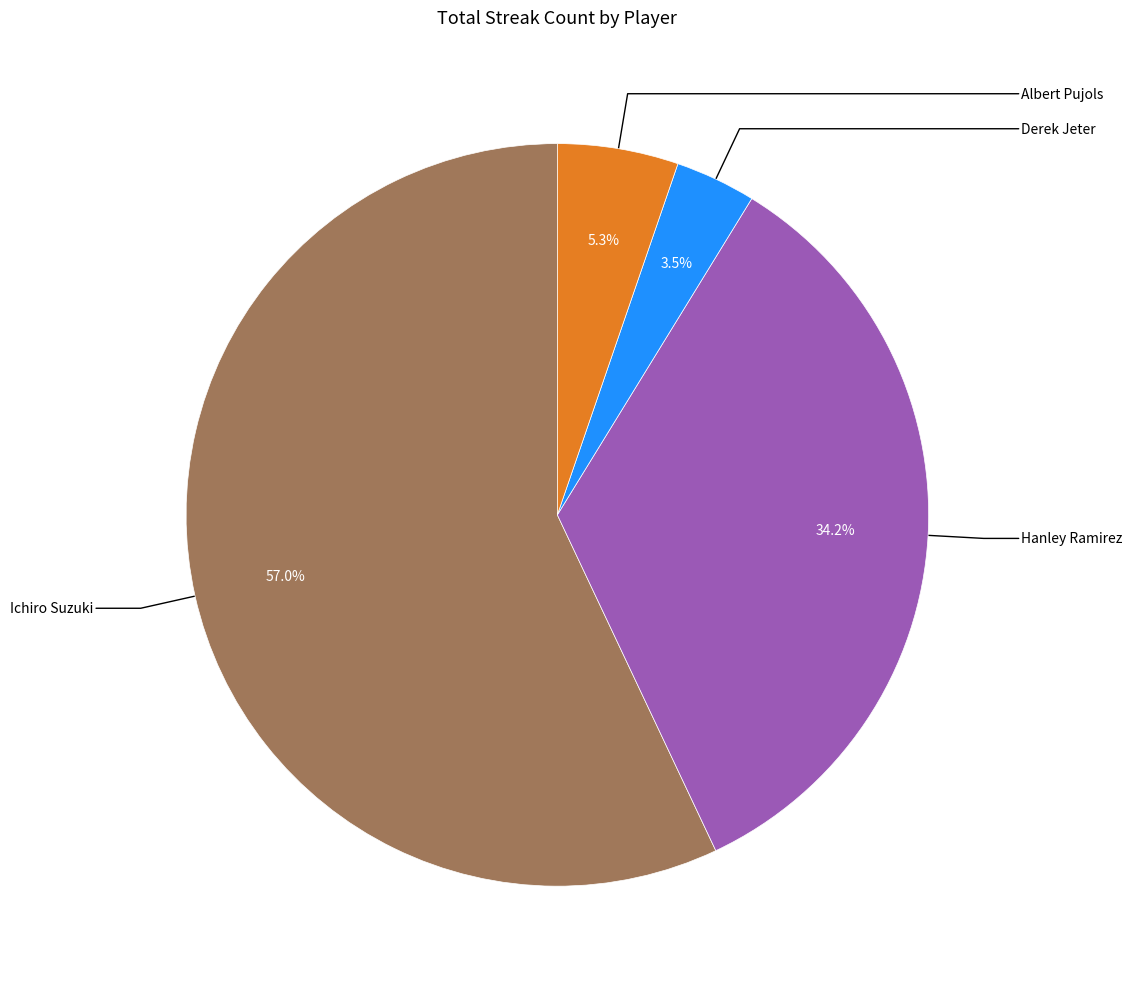

How many slices are in this pie chart?

4